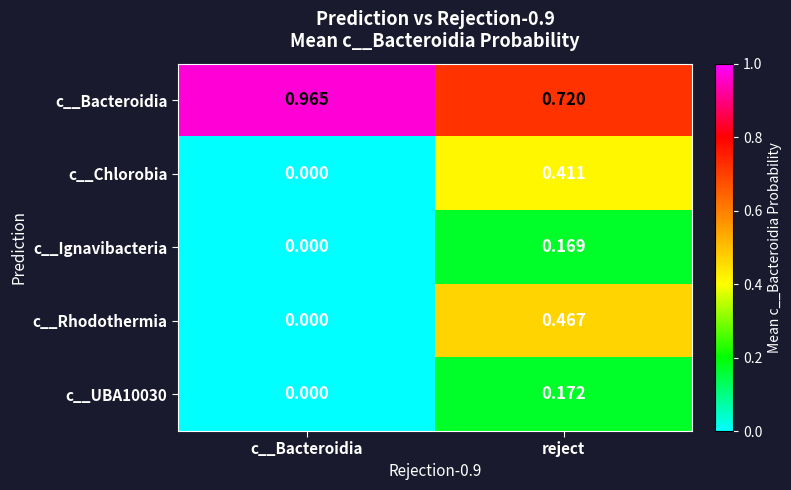

Rank the categories by c__Chlorobia value from lowest to highest.

c__Bacteroidia, reject